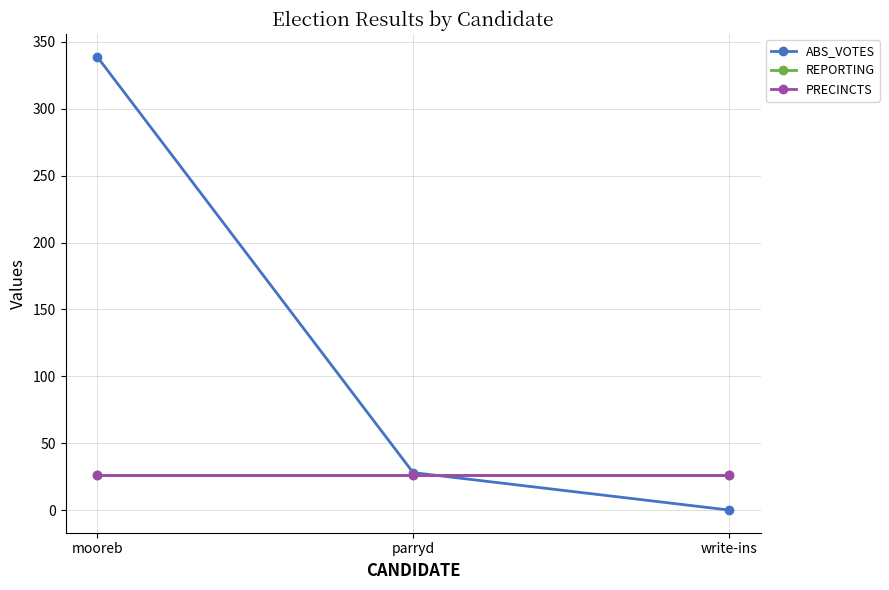

What is the difference between the highest and lowest values at parryd?

2